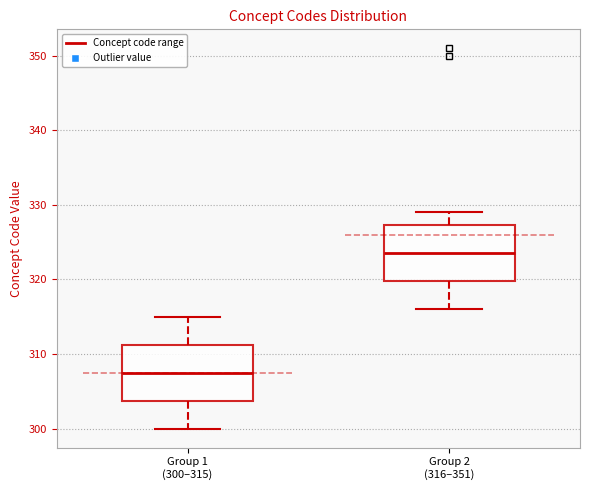

Where is the upper edge of the box for Group 2 (316–351) on the y-axis? The values are not printed on the chart, so give them approximately, as read against the axis.

327